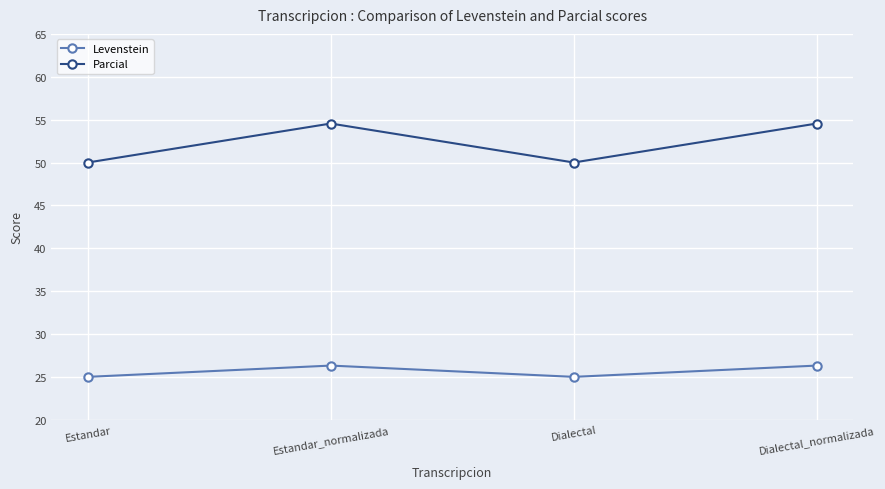

Is it true that Parcial equals 73.4 at Dialectal?

False